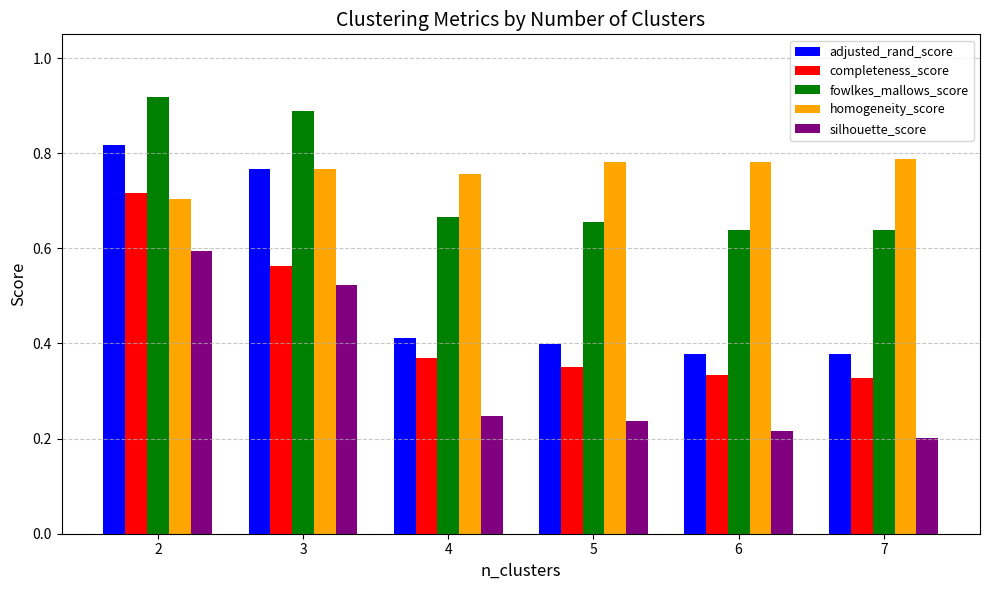

Which series has the widest spread of values?

adjusted_rand_score